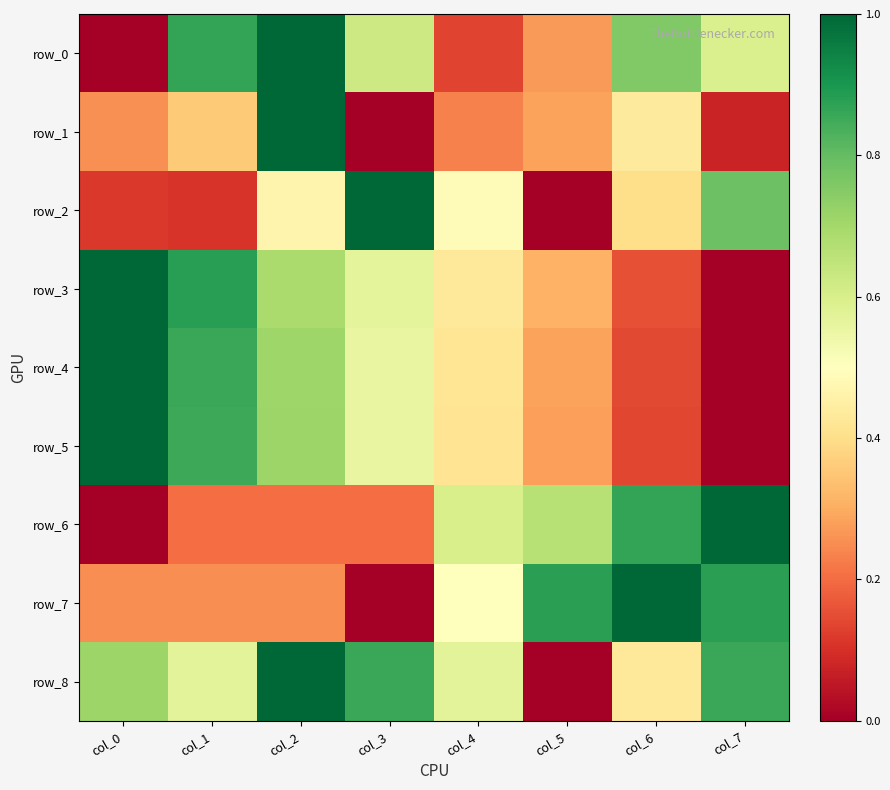

What is the difference between the maximum and minimum values in the row_7 series?

1.0